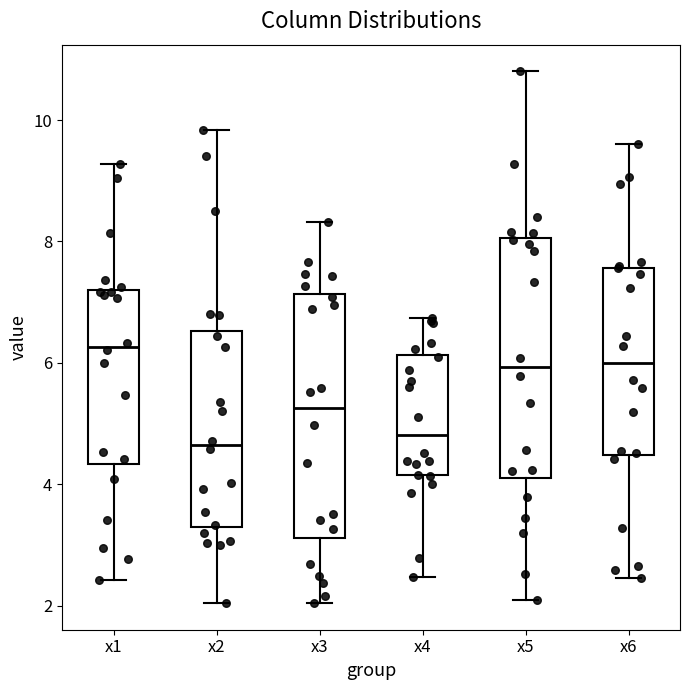

Reading left to right, read every box against the y-axis: the position of its median line, the range the box covers, and the ends of its whiskers. The values are not printed on the chart, so give them approximately, as read against the axis.

x1: median 6.2, box 4.4 to 7.2, whiskers 2.4 to 9.2
x2: median 4.6, box 3.2 to 6.6, whiskers 2.0 to 9.8
x3: median 5.2, box 3.2 to 7.2, whiskers 2.0 to 8.4
x4: median 4.8, box 4.2 to 6.2, whiskers 2.4 to 6.8
x5: median 6.0, box 4.2 to 8.0, whiskers 2.0 to 10.8
x6: median 6.0, box 4.4 to 7.6, whiskers 2.4 to 9.6